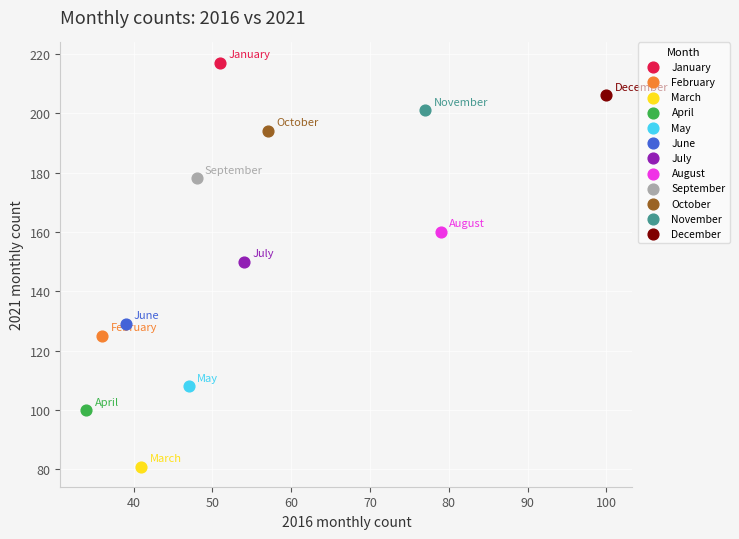

Which series contains the highest Y value?

January